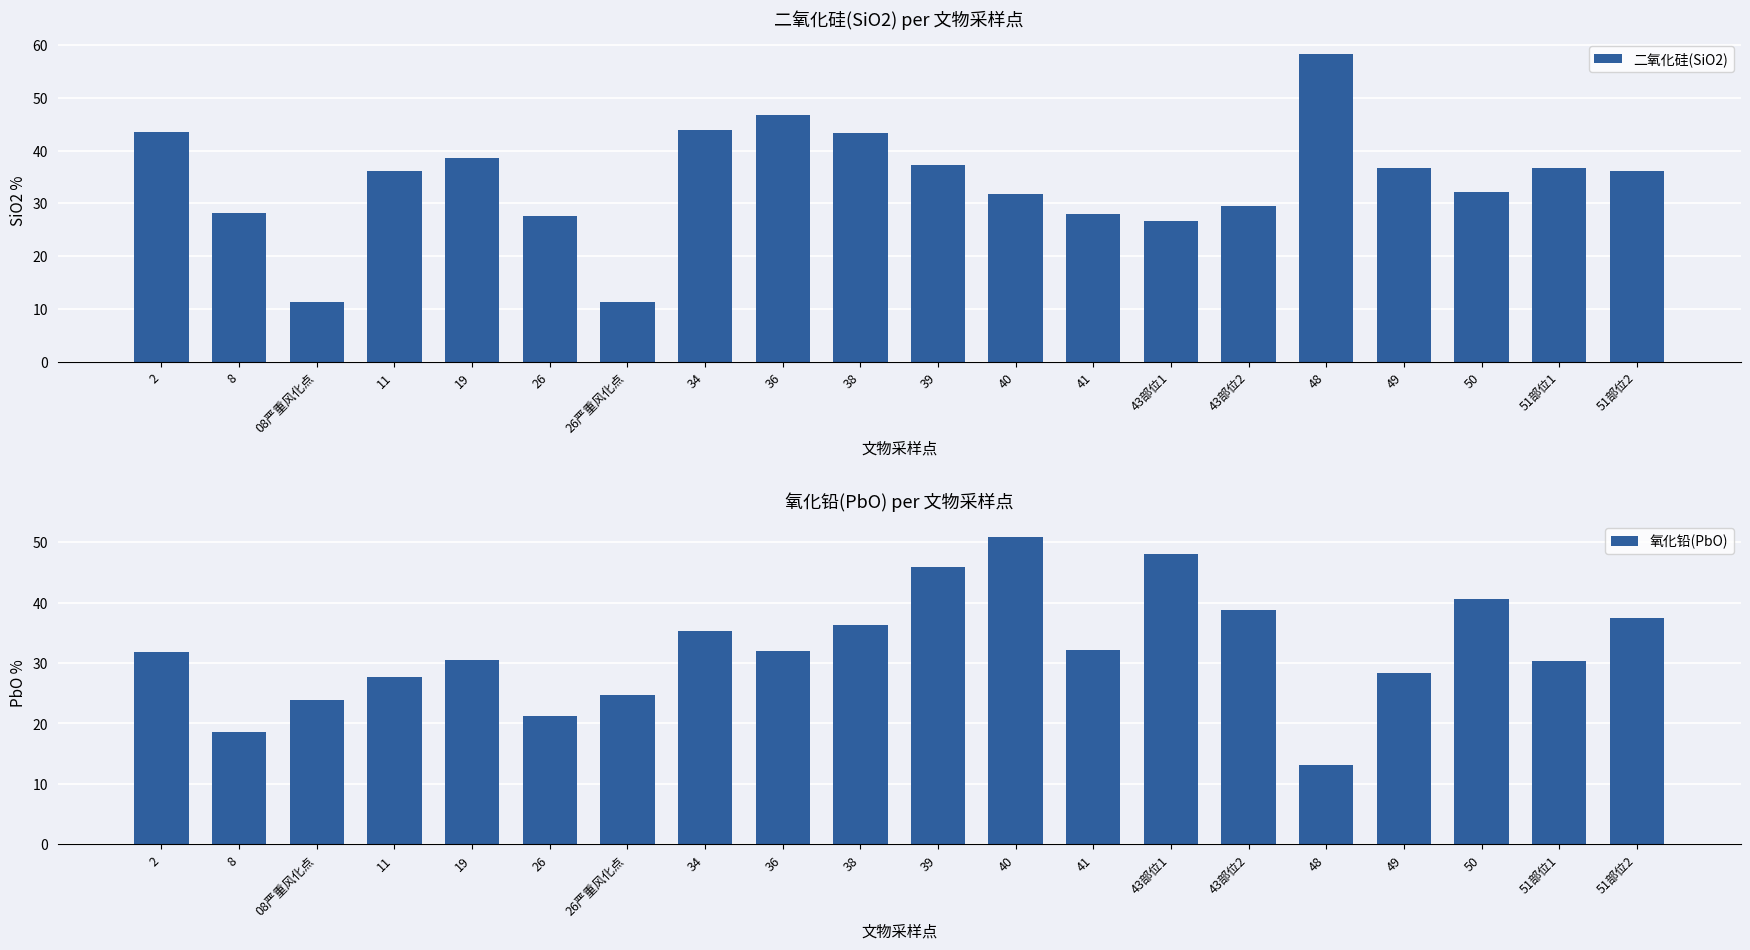

What is the difference between the second highest and second lowest values in the 氧化铅(PbO) series?

29.4